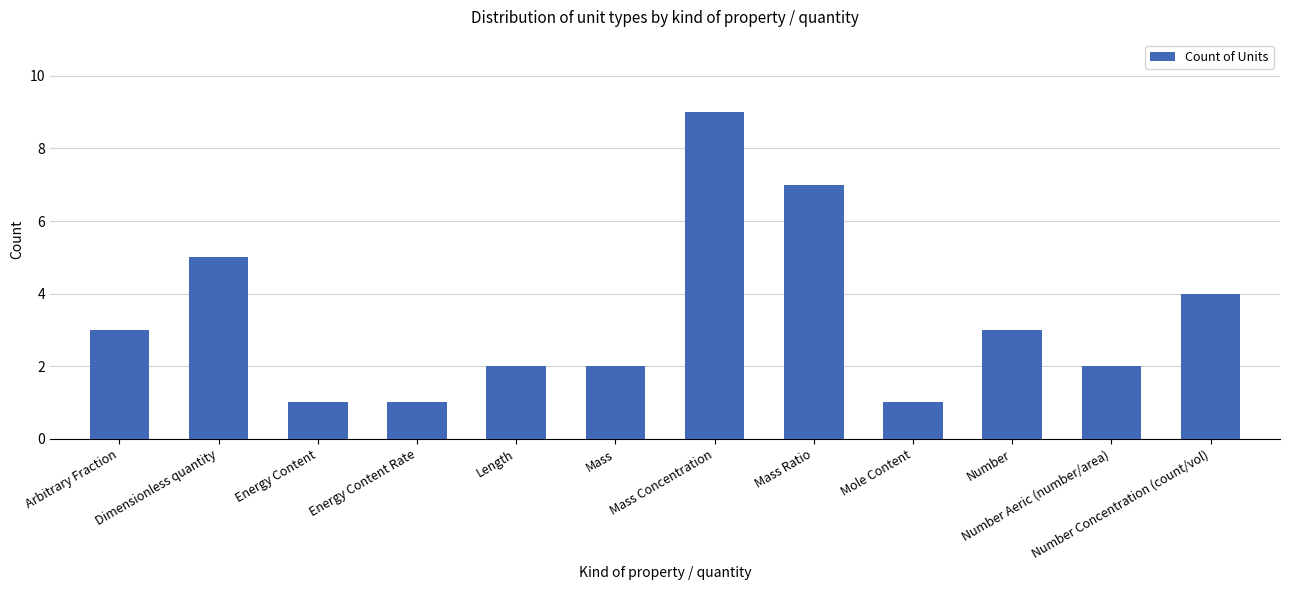

What is the sum of all values?

40